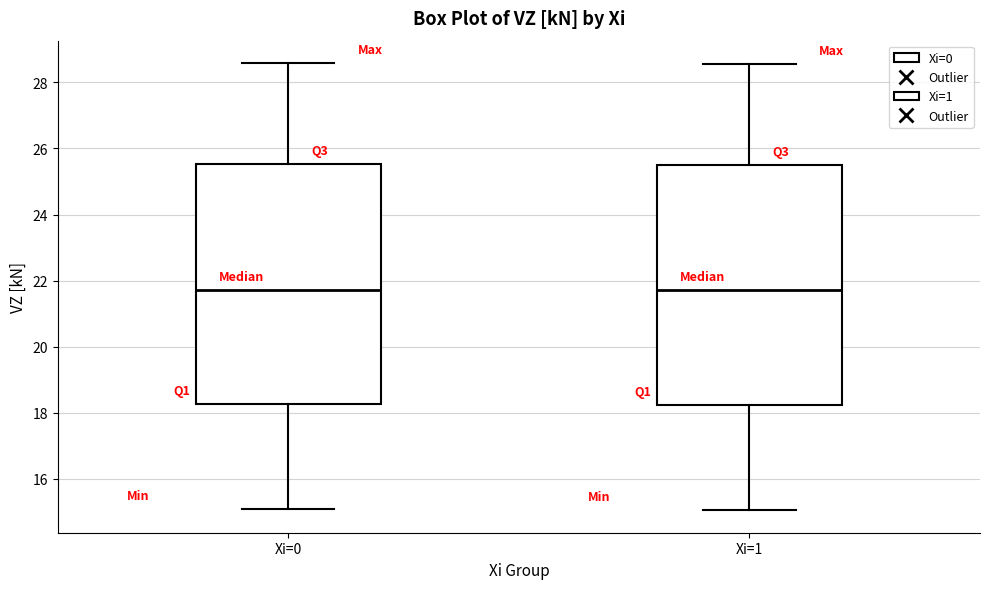

Reading left to right, transcribe this box plot: for each box, give where its median line is, the range the box spans, and where its two whiskers end, as read against the y-axis. The values are not printed on the chart, so give them approximately, as read against the axis.

Xi=0: median 21.8, box 18.2 to 25.6, whiskers 15.0 to 28.6
Xi=1: median 21.8, box 18.2 to 25.4, whiskers 15.0 to 28.6